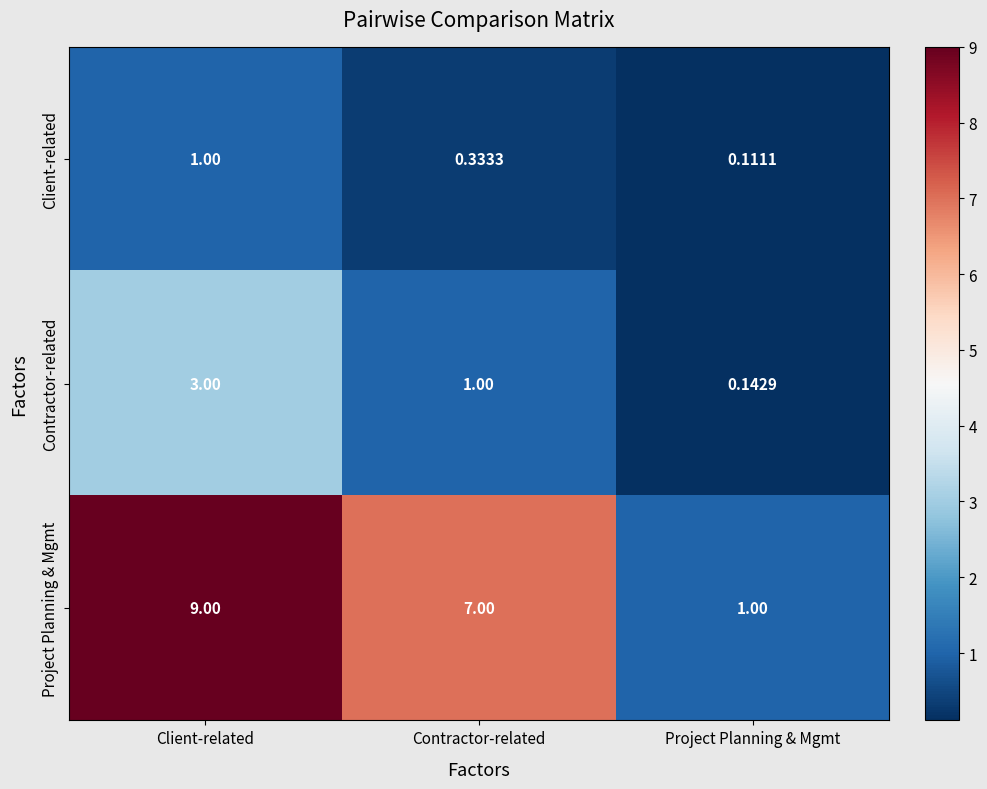

What is the difference between the highest and lowest values at Project Planning & Mgmt?

0.9